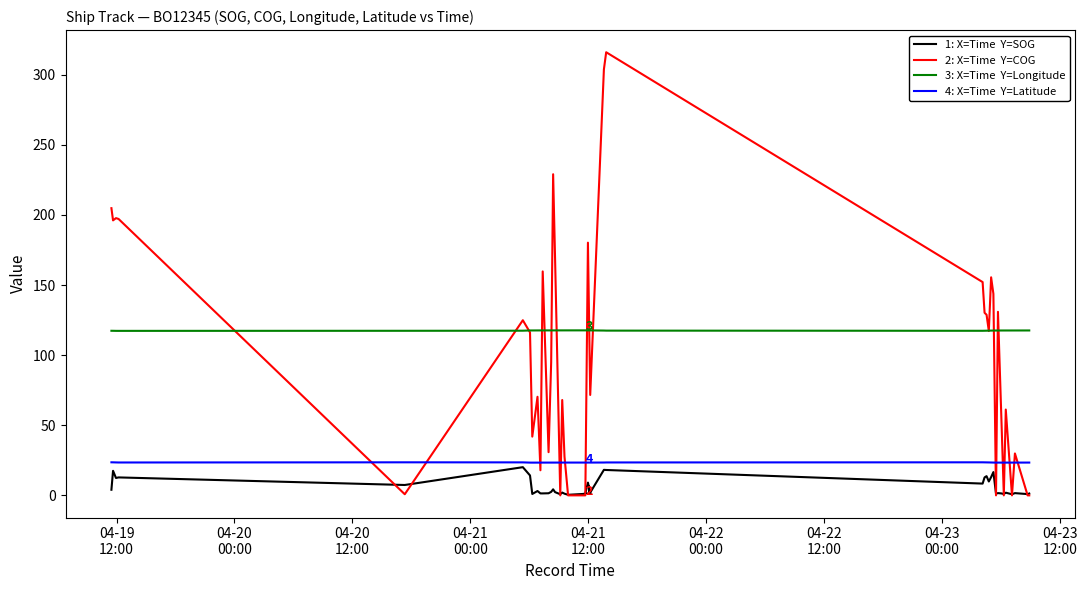

What is the maximum value shown in the chart?

316.0